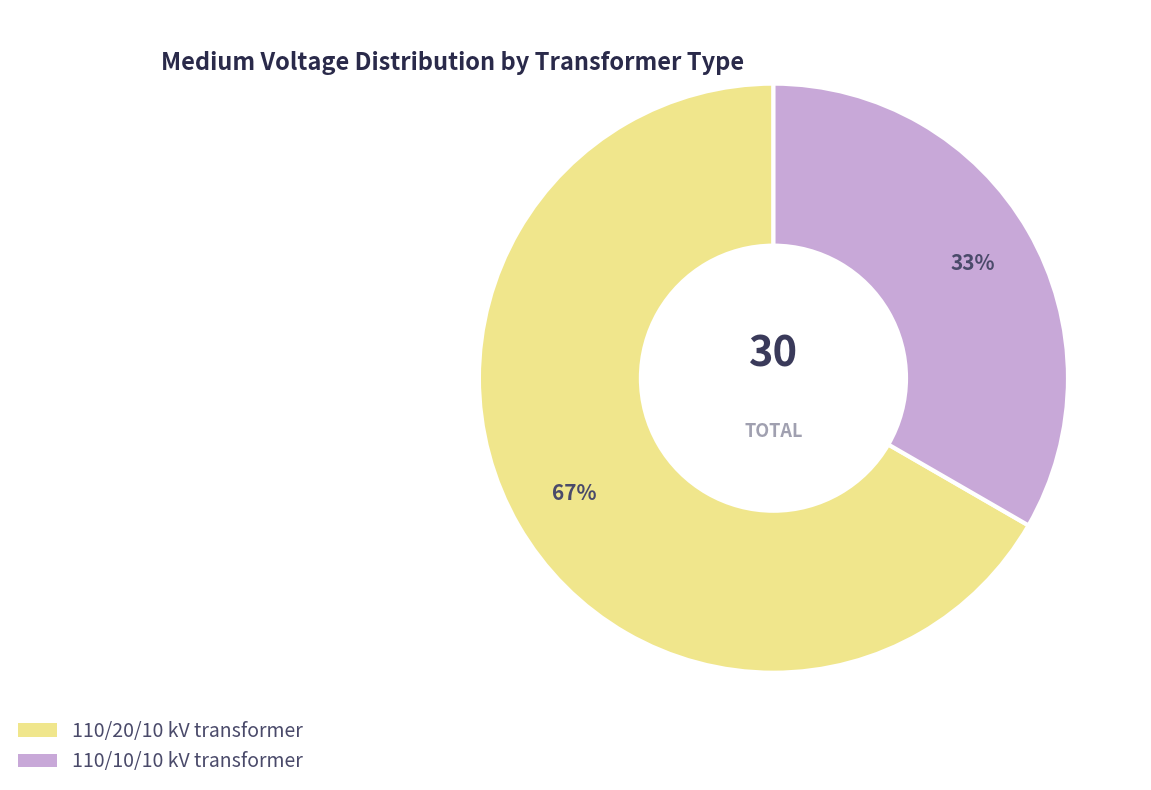

What percentage is the 110/10/10 kV transformer slice, to the nearest percent?

33%